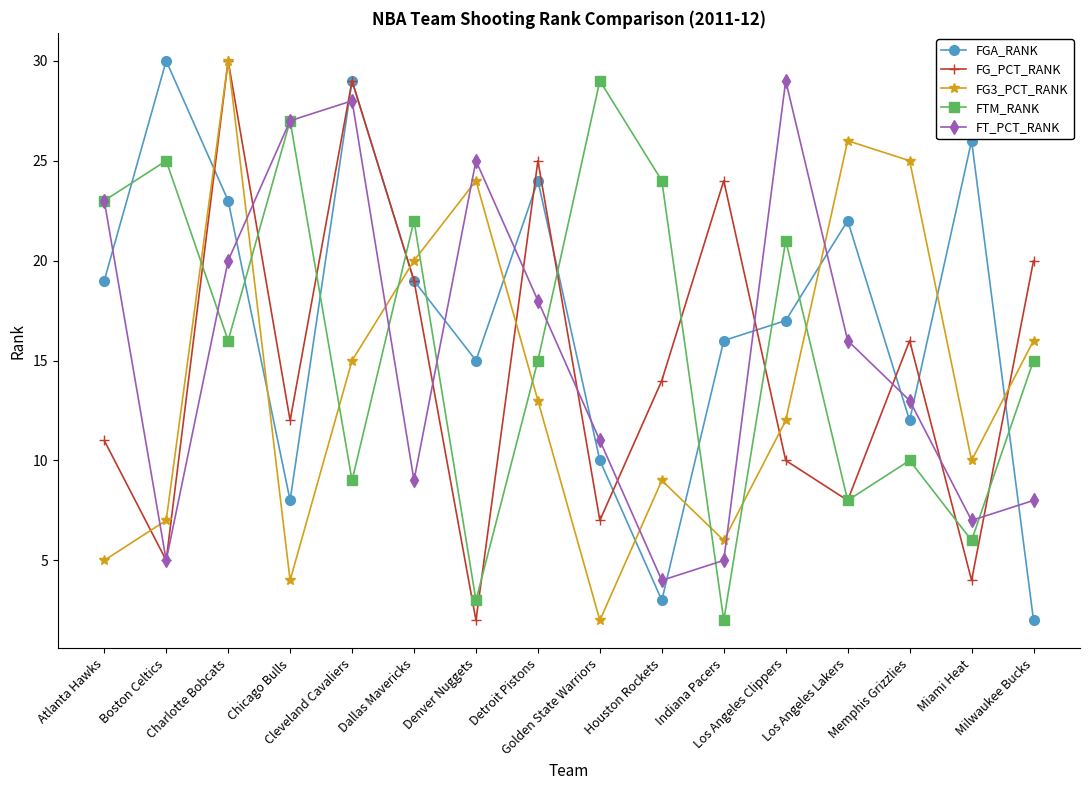

What is the label of the 1st point from the right?

Milwaukee Bucks